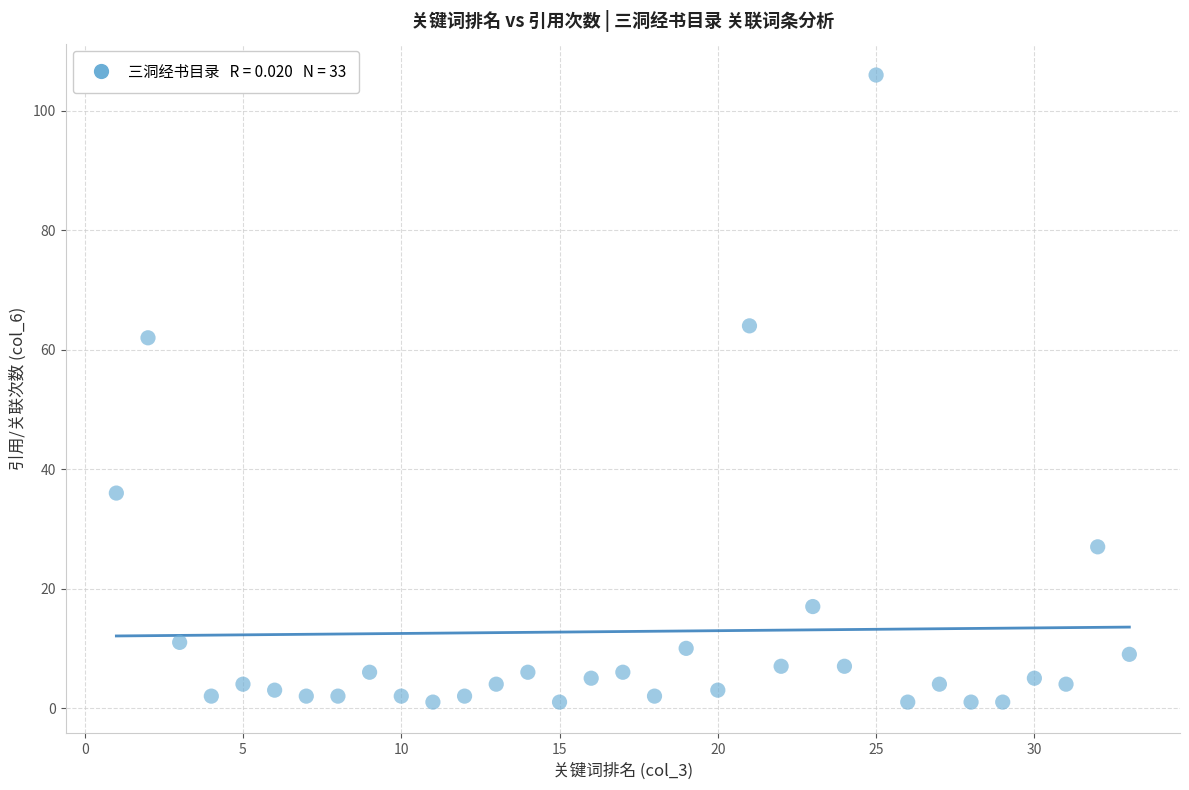

What is the range of Y values (max minus min)?

105